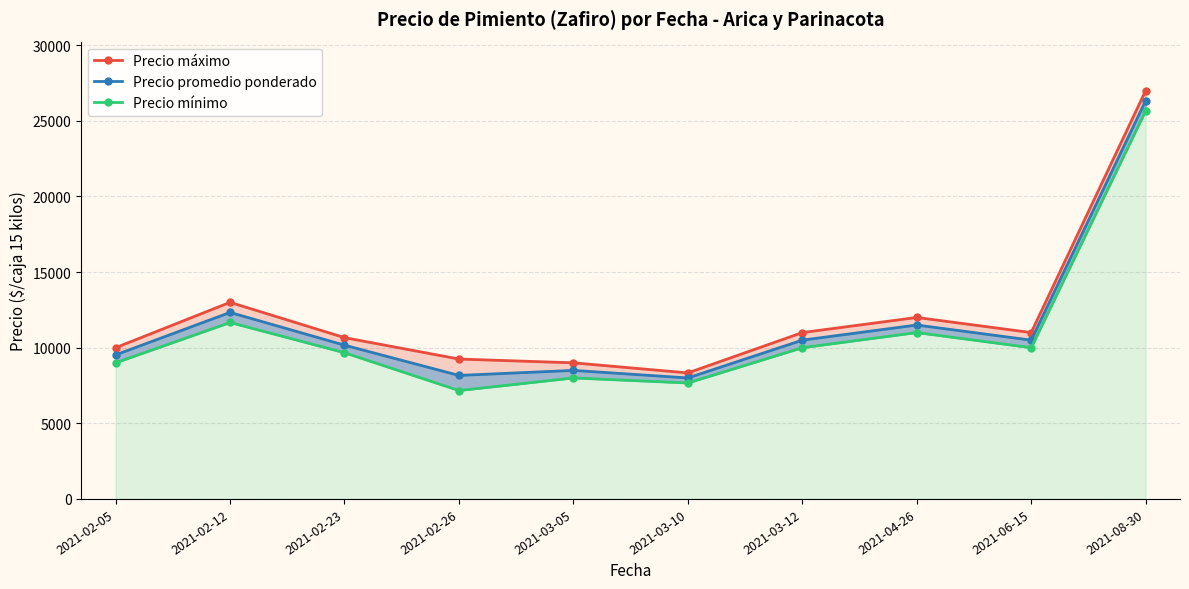

What is the greatest value displayed?

27000